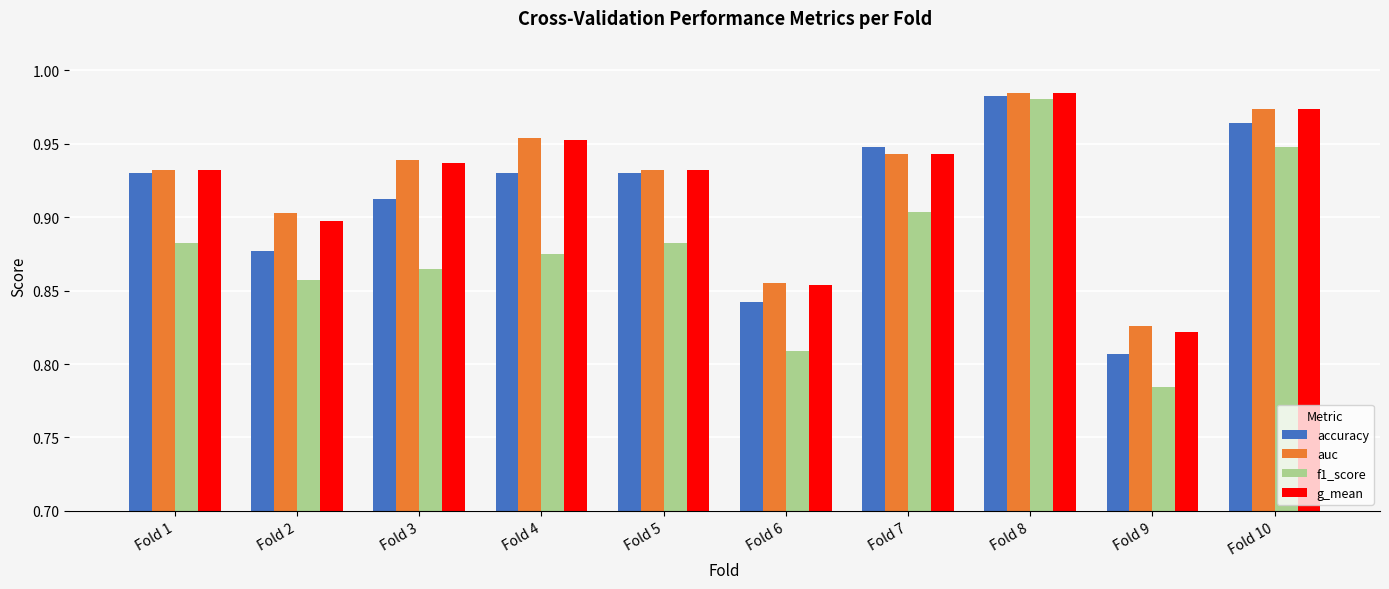

Between Fold 2 and Fold 10, which series saw the biggest shift?

f1_score